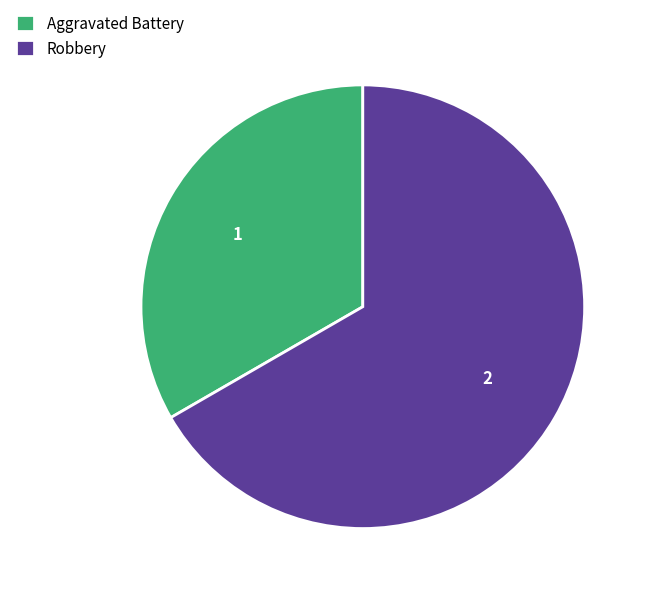

The Aggravated Battery slice represents 33% of the pie. True or false?

True